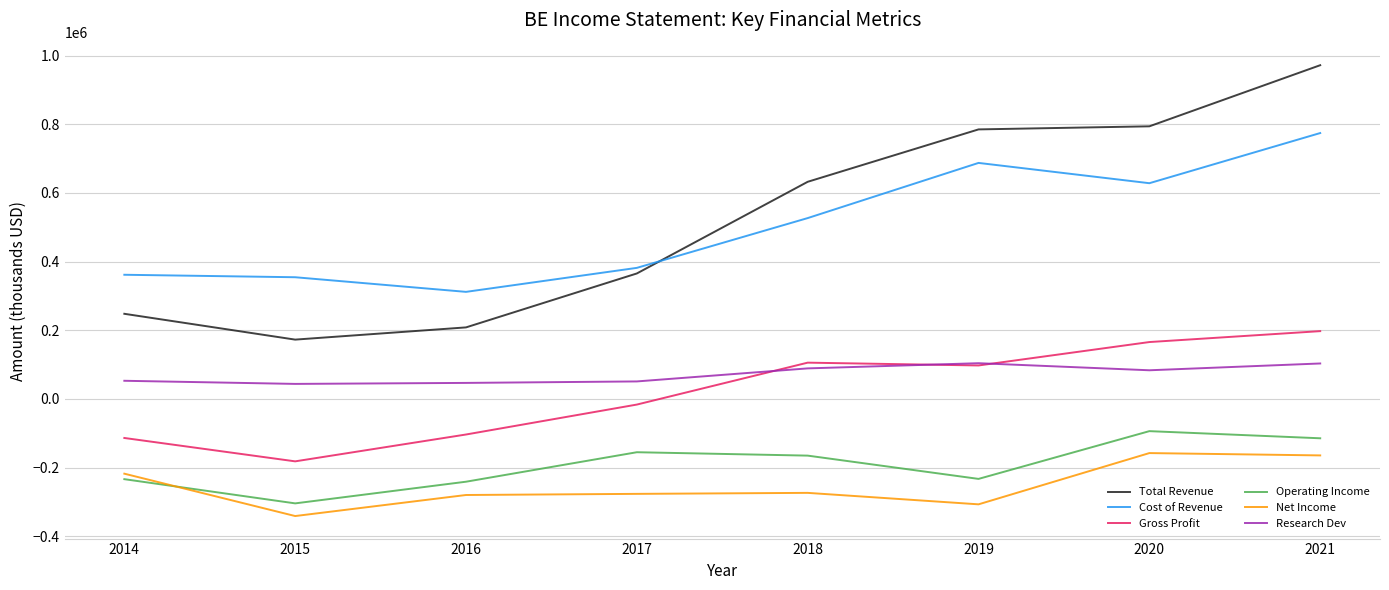

What value does the Net Income series have at 2016?

-279700